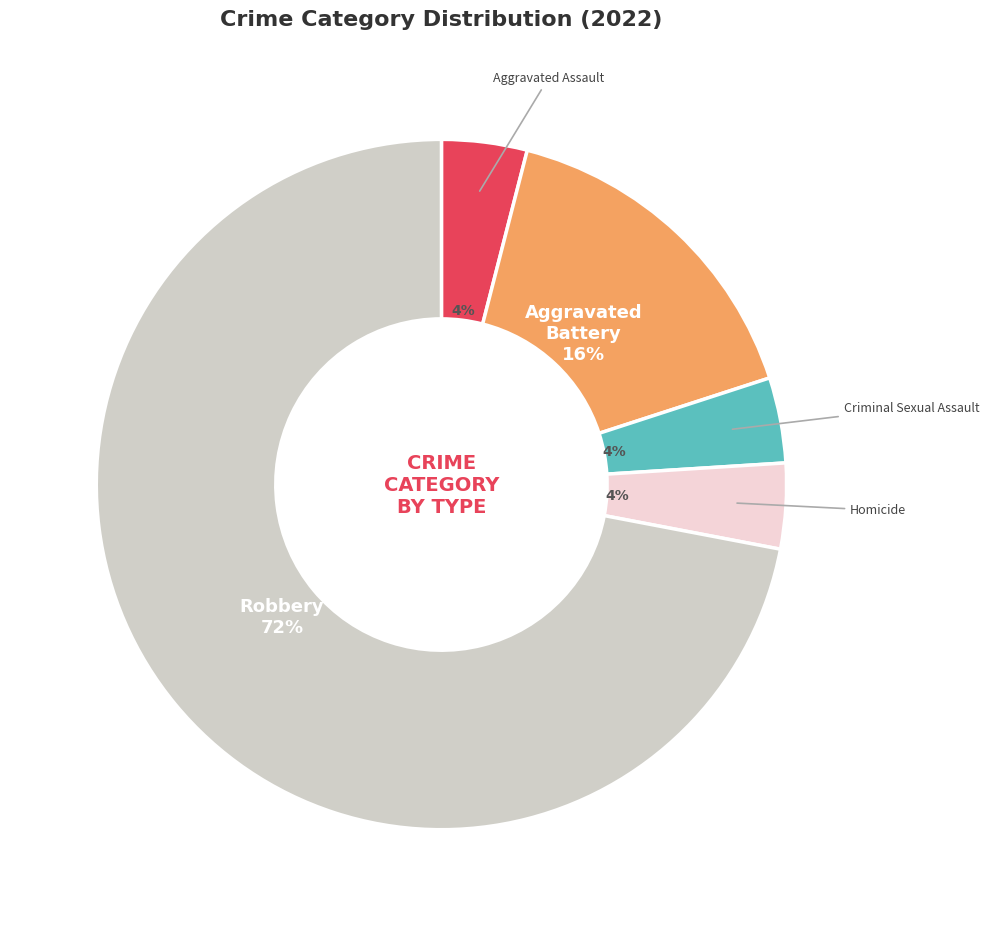

Combined, do Aggravated Assault and Homicide account for over 50%?

No